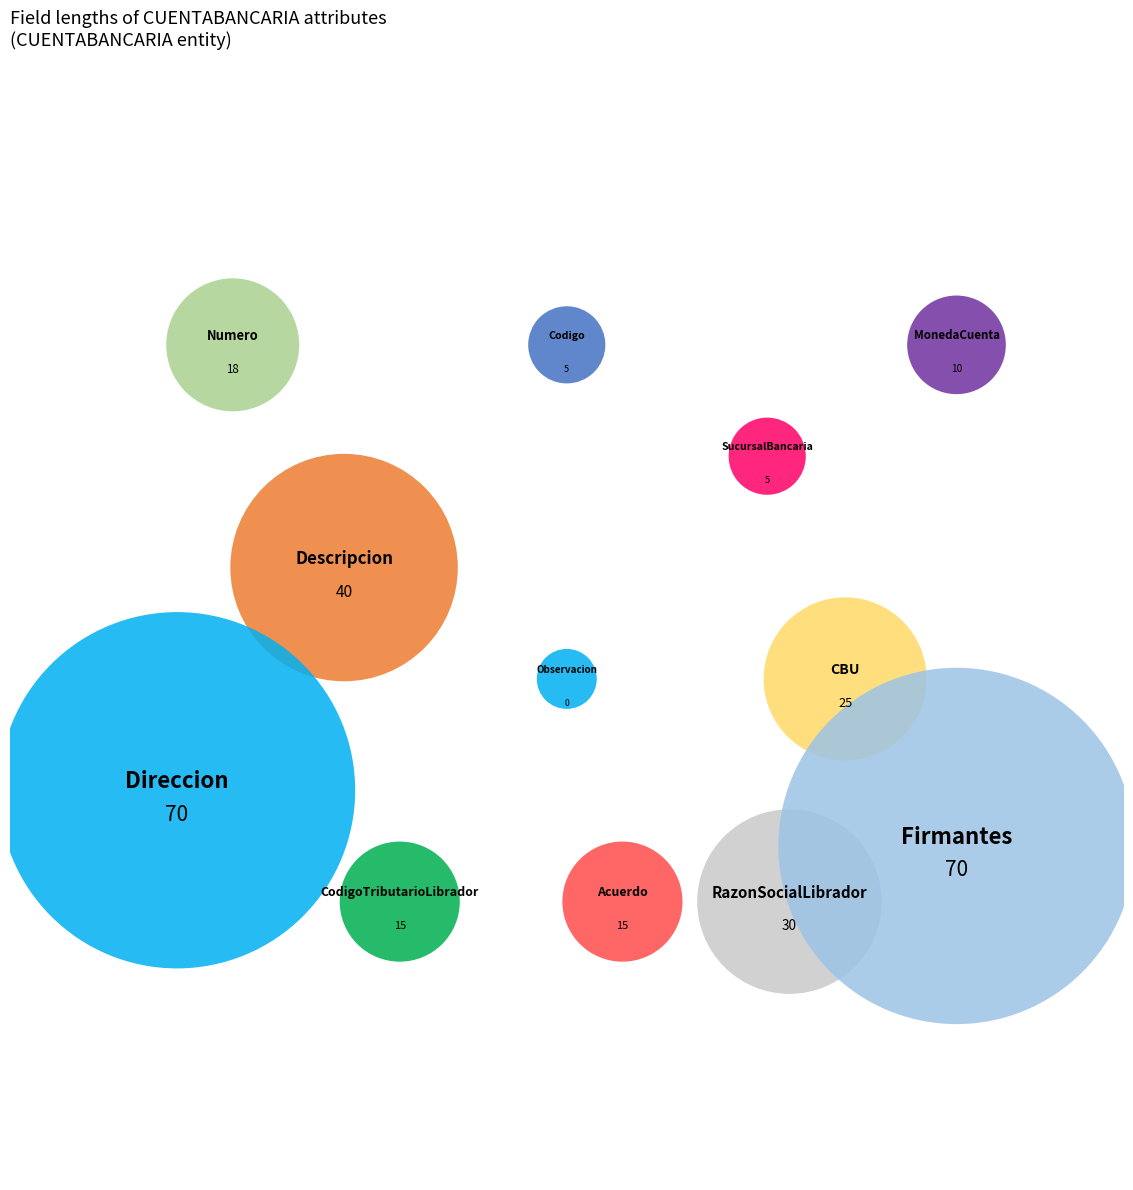

Is there a majority slice in this chart?

No